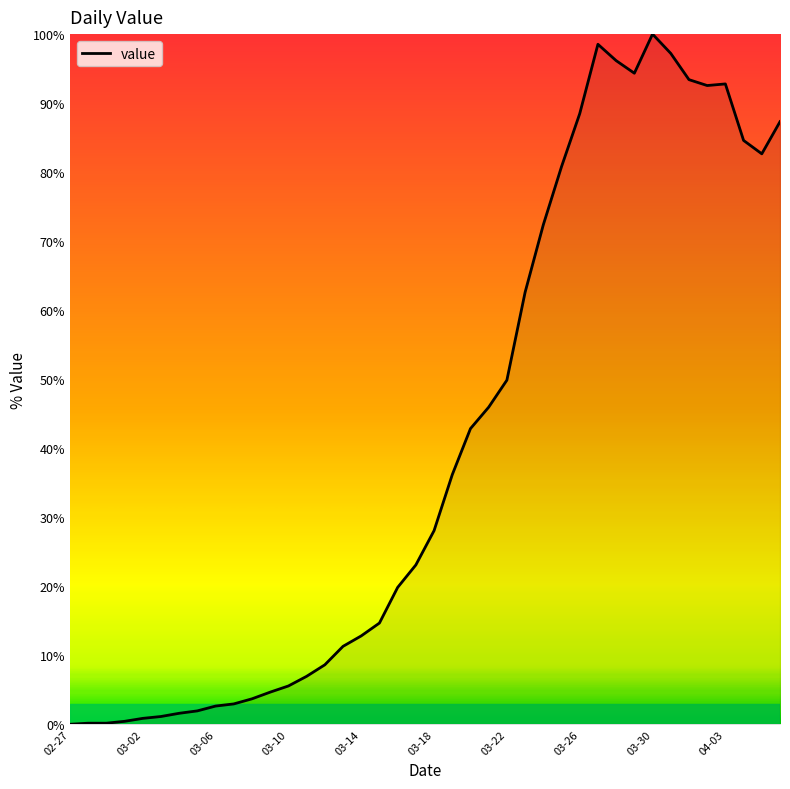

What is the difference between the second highest and minimum values?

98.5